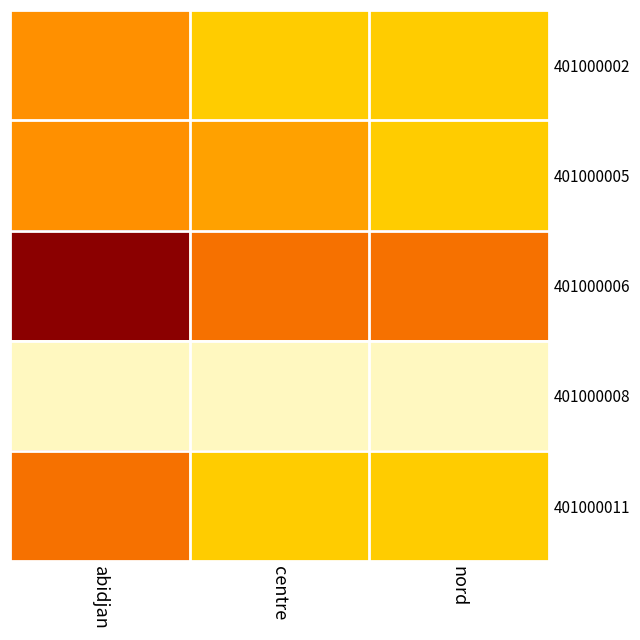

How many categories are shown in the chart?

3